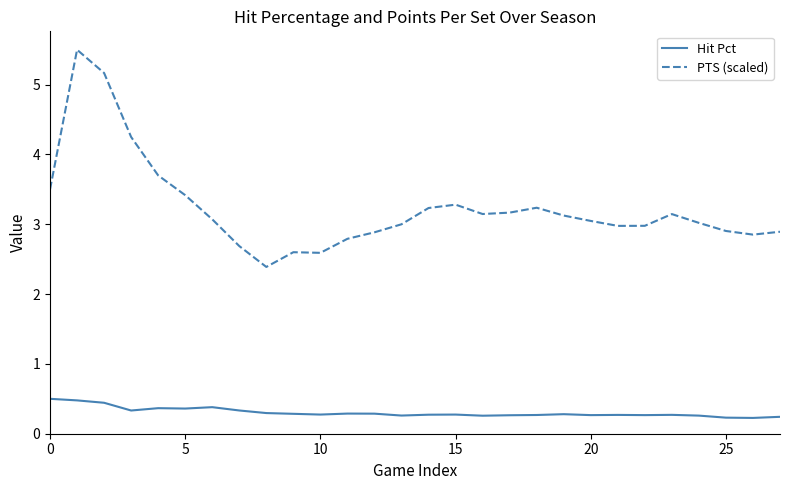

How many series are shown in this chart?

2